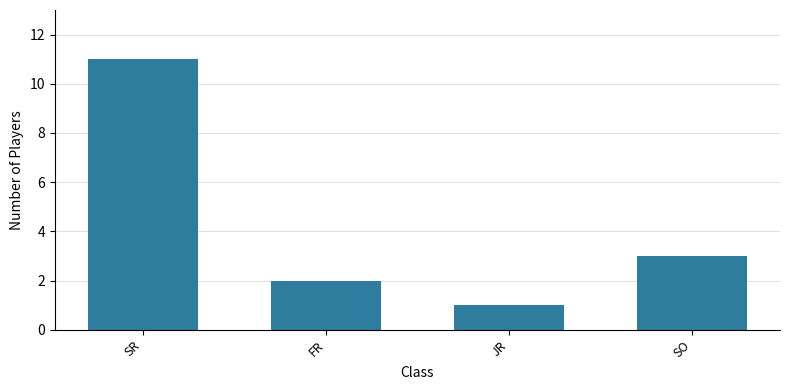

The chart shows a value of 2 at FR. True or false?

True